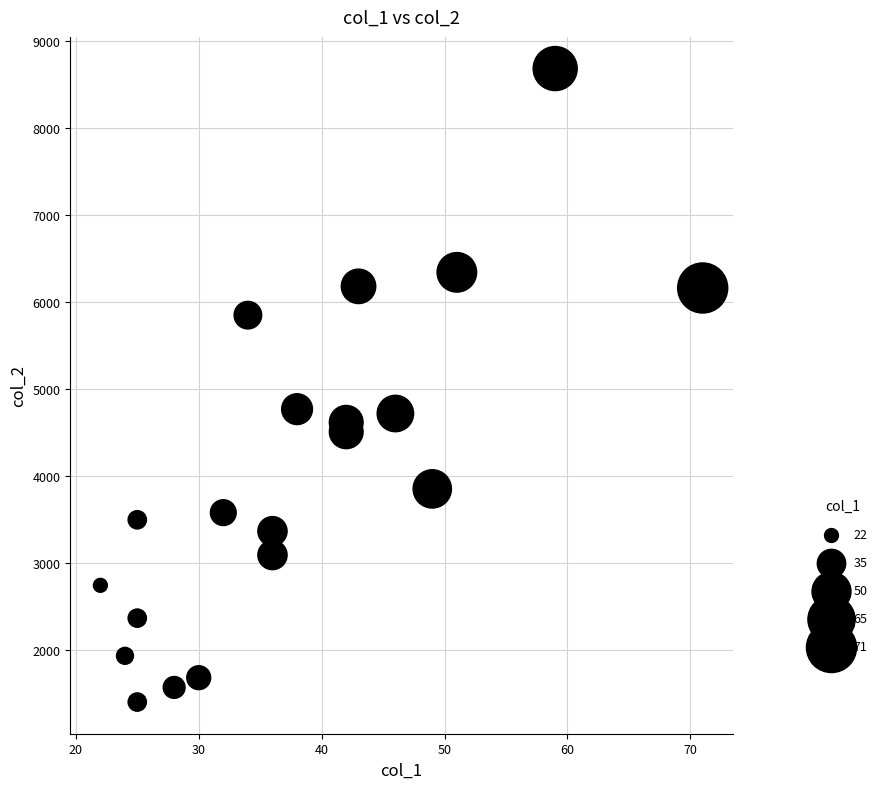

What is the range of X values (max minus min)?

49